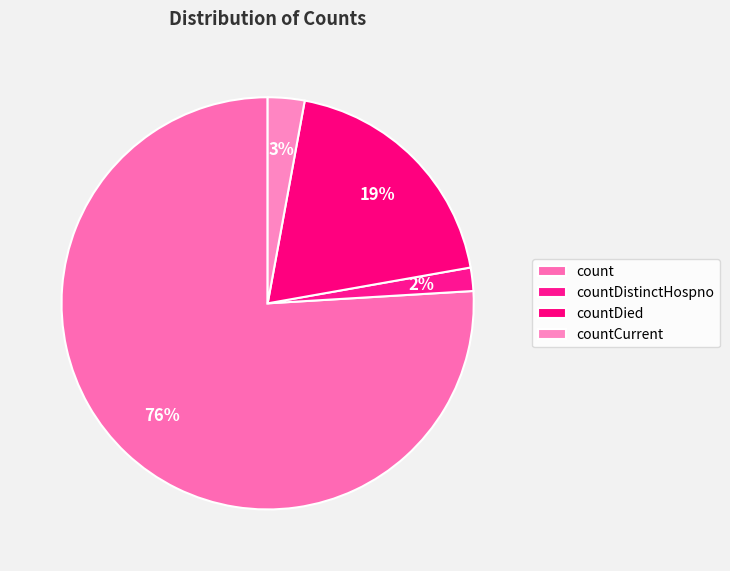

True or false: countCurrent accounts for 1% of the total.

False